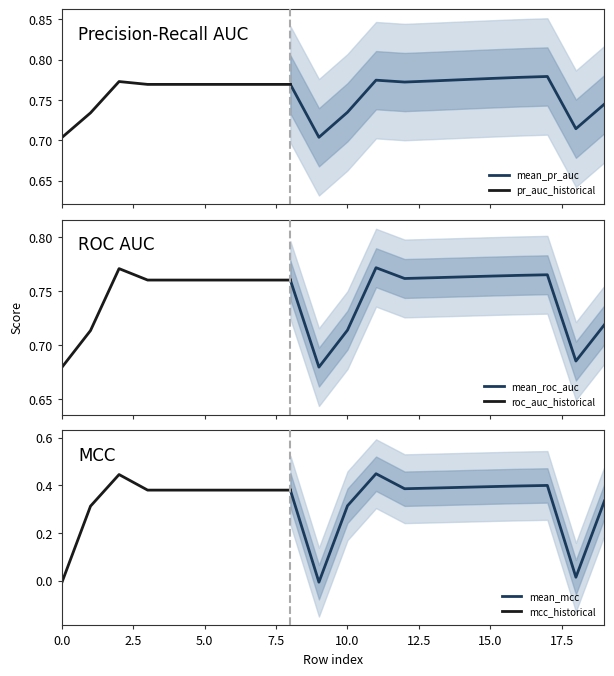

At which category is the sum across all series the highest?

2